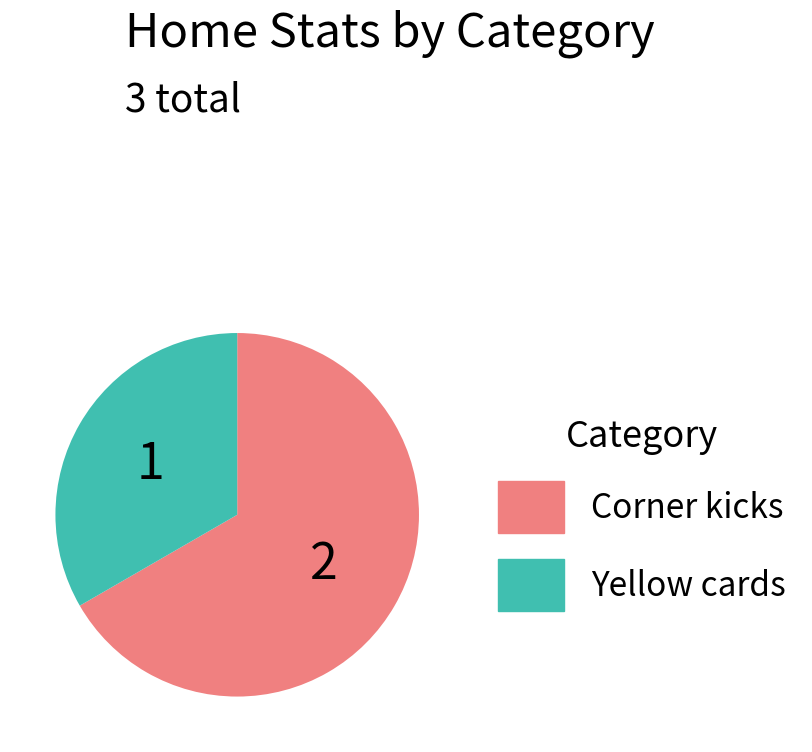

Is it true that Yellow cards is 22% of the pie?

False